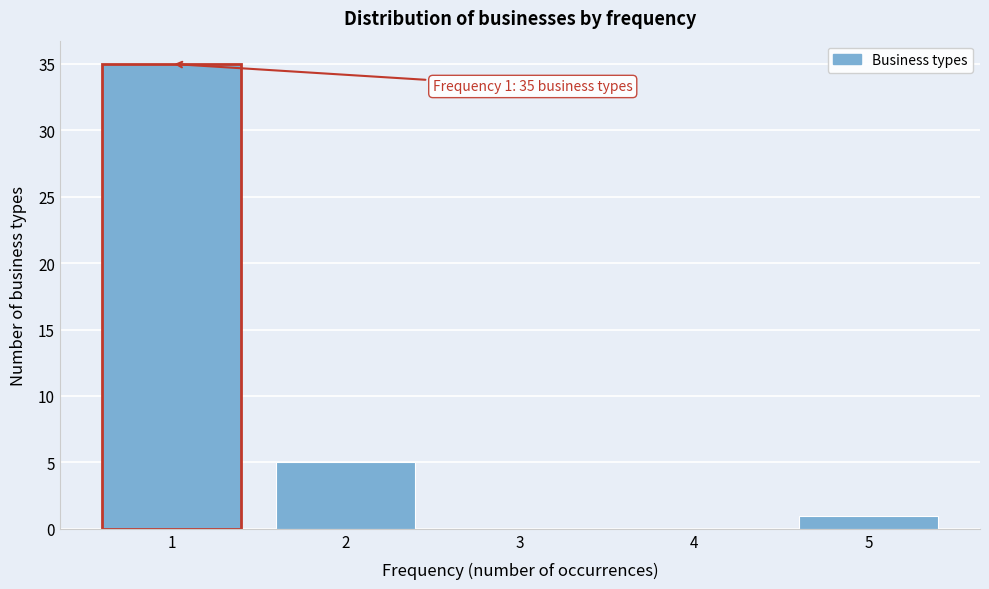

Which range on the x-axis has the tallest bar?

0.5 to 1.5